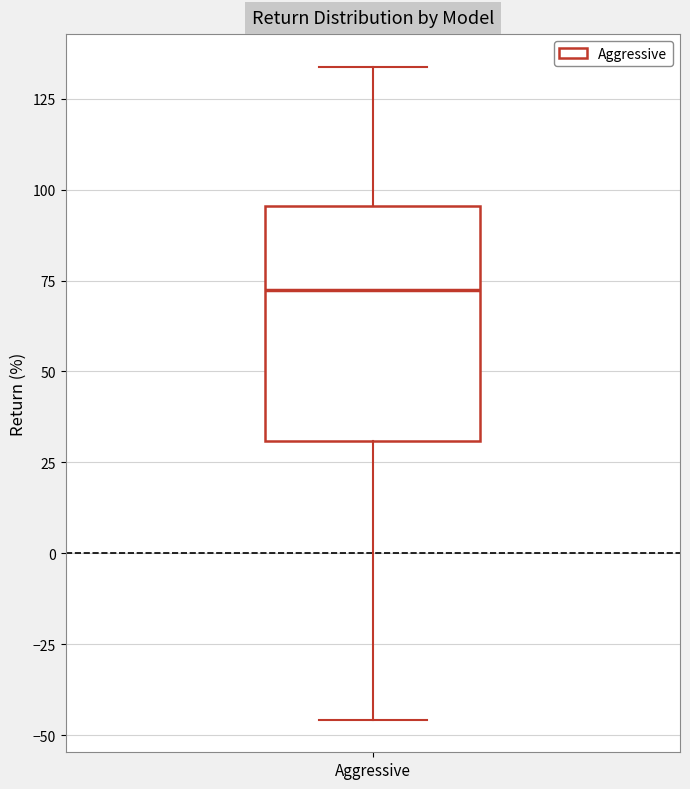

Transcribe this box plot: give where the median line is, the range the box spans, and where the two whiskers end, as read against the y-axis. The values are not printed on the chart, so give them approximately, as read against the axis.

median 70, box 30 to 95, whiskers -45 to 135